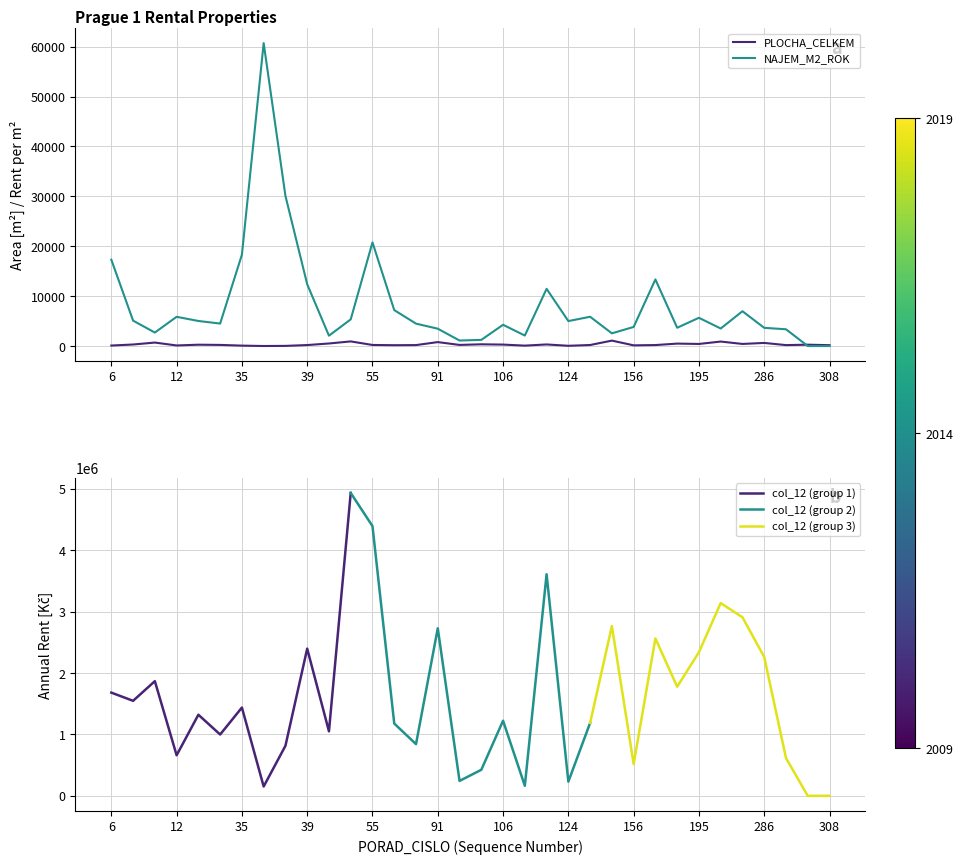

Rank the series by their maximum value, from lowest to highest.

PLOCHA_CELKEM, NAJEM_M2_ROK